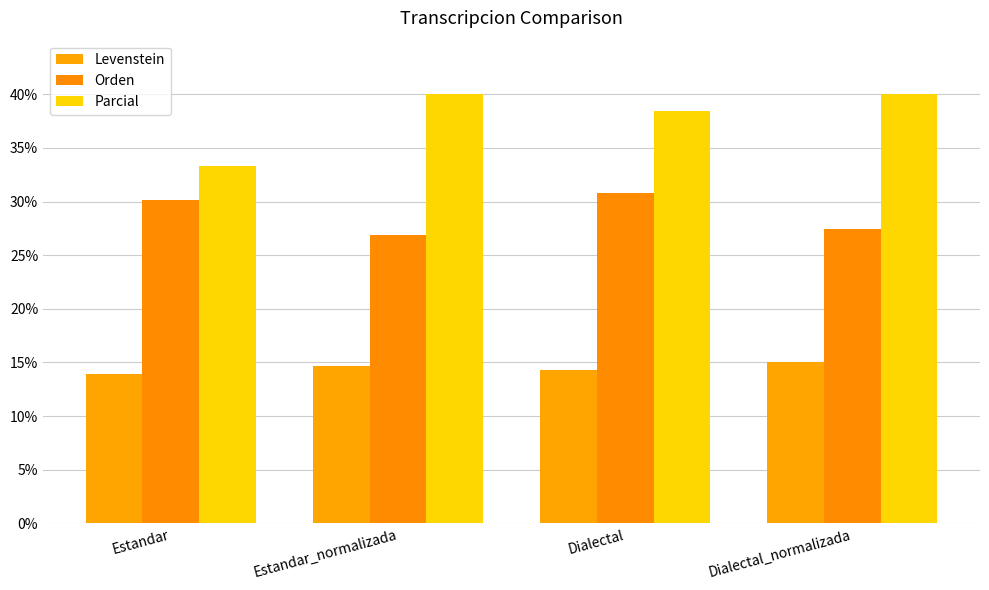

Read the Parcial value at Dialectal.

38.5